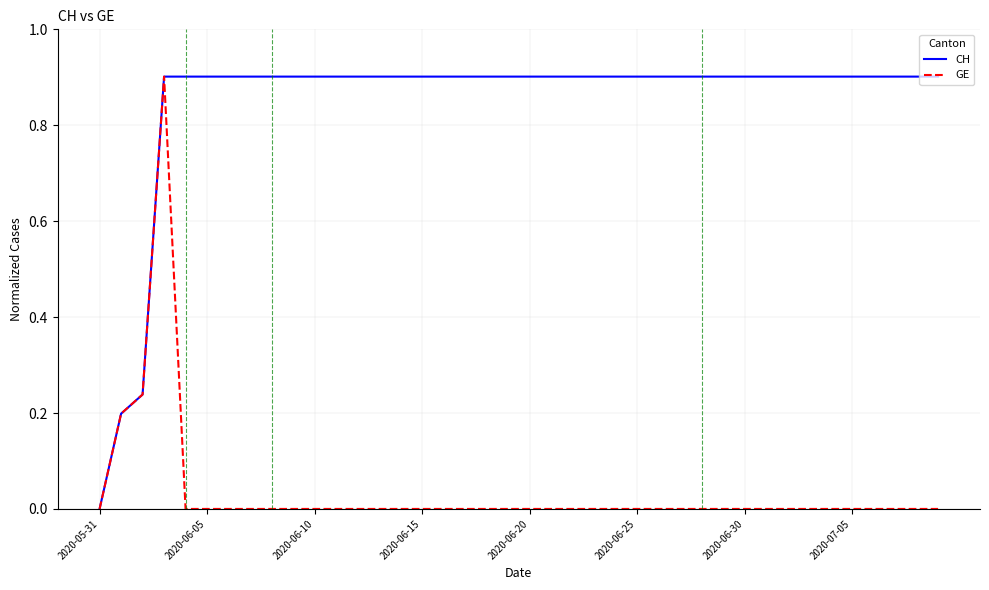

What is the maximum value for GE?

0.9